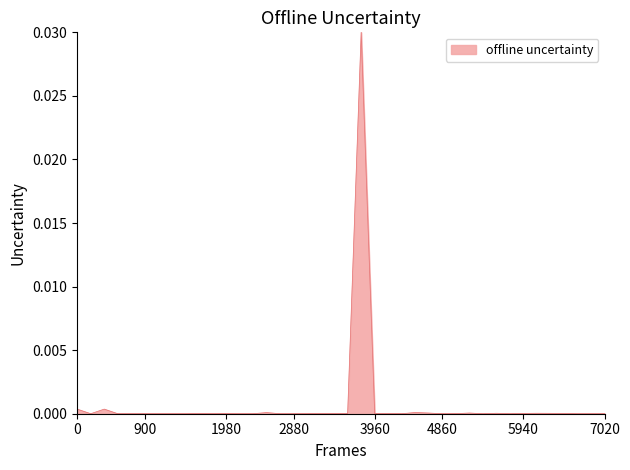

True or false: the data shows 0.0 at 4860.

True